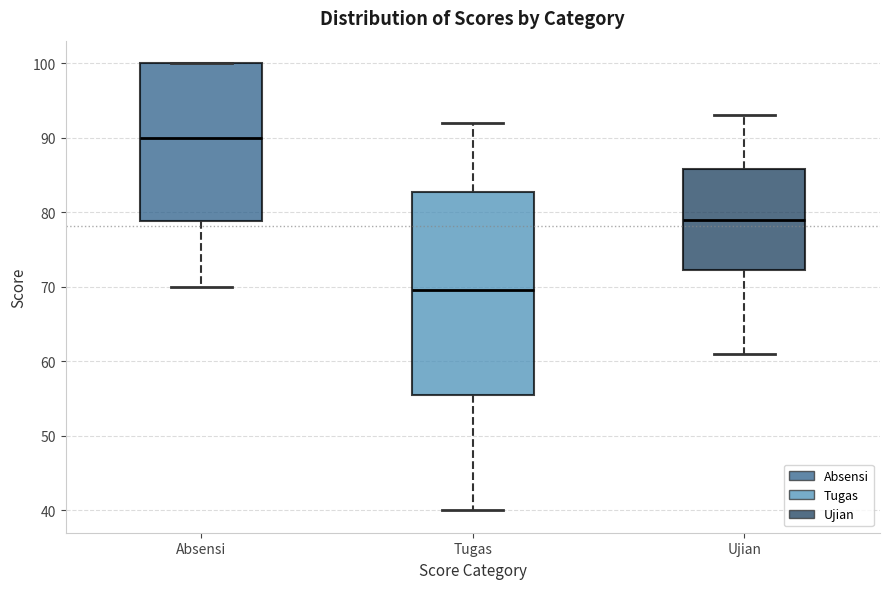

Reading left to right, read every box against the y-axis: the position of its median line, the range the box covers, and the ends of its whiskers. The values are not printed on the chart, so give them approximately, as read against the axis.

Absensi: median 90, box 79 to 100, whiskers 70 to 100
Tugas: median 70, box 56 to 83, whiskers 40 to 92
Ujian: median 79, box 72 to 86, whiskers 61 to 93